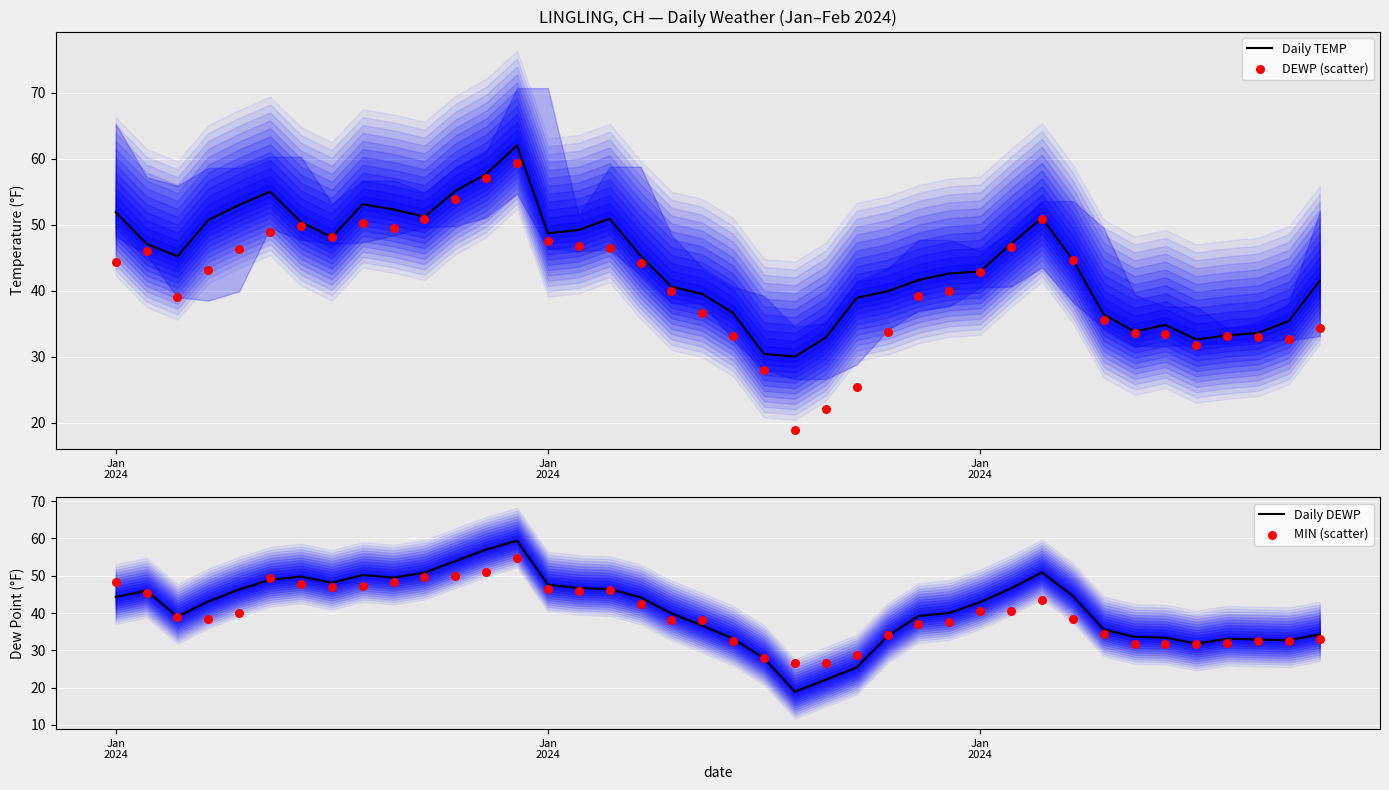

At how many categories does at least one series exceed 41?

25